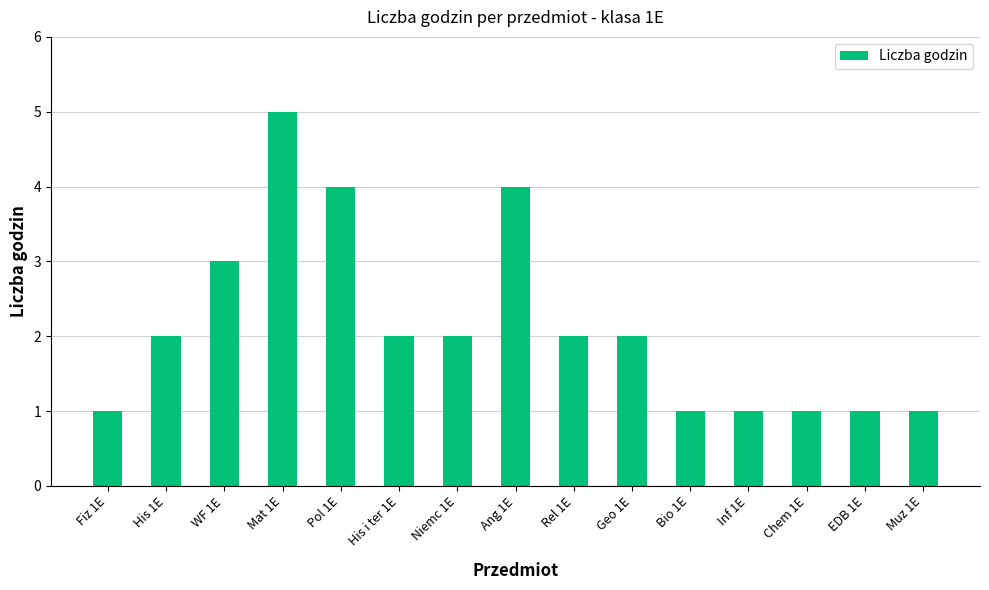

What is the label of the 9th bar from the right?

Niemc 1E